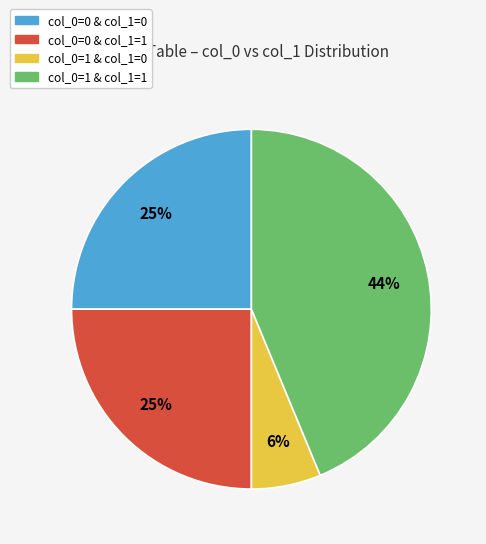

Which category has the biggest portion of the pie?

col_0=1 & col_1=1